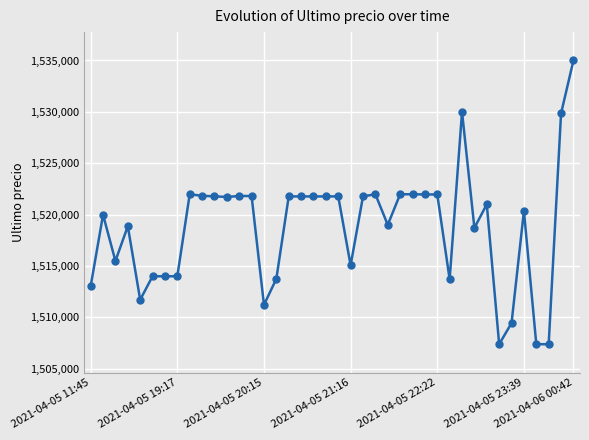

What is the value of the 11th point from the left?

1521776.0